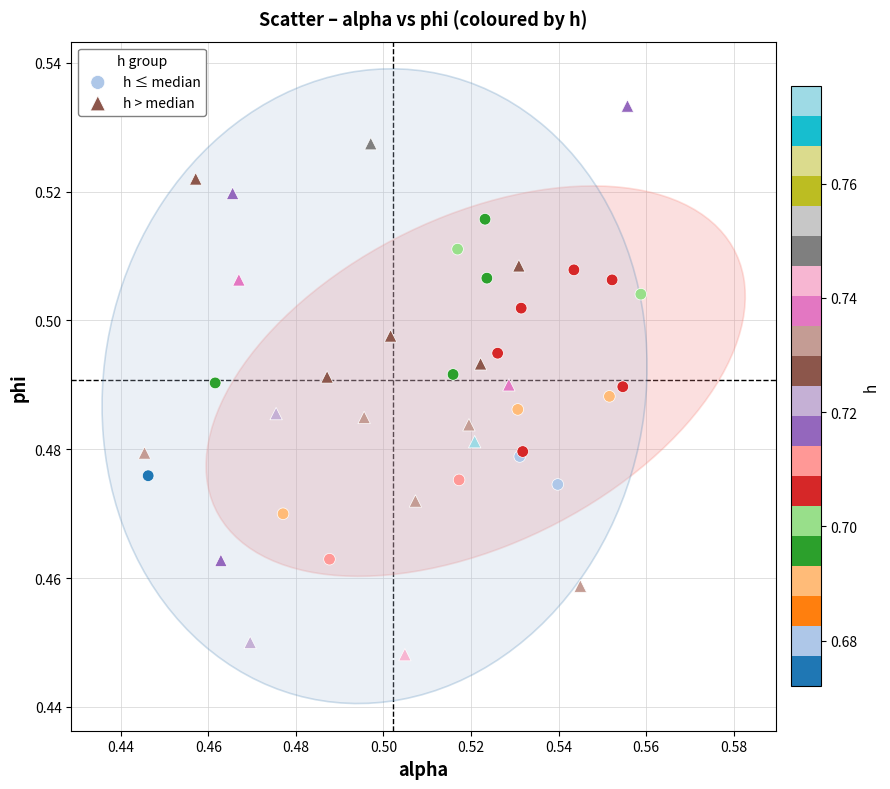

Which series has the widest spread of Y values?

h > median